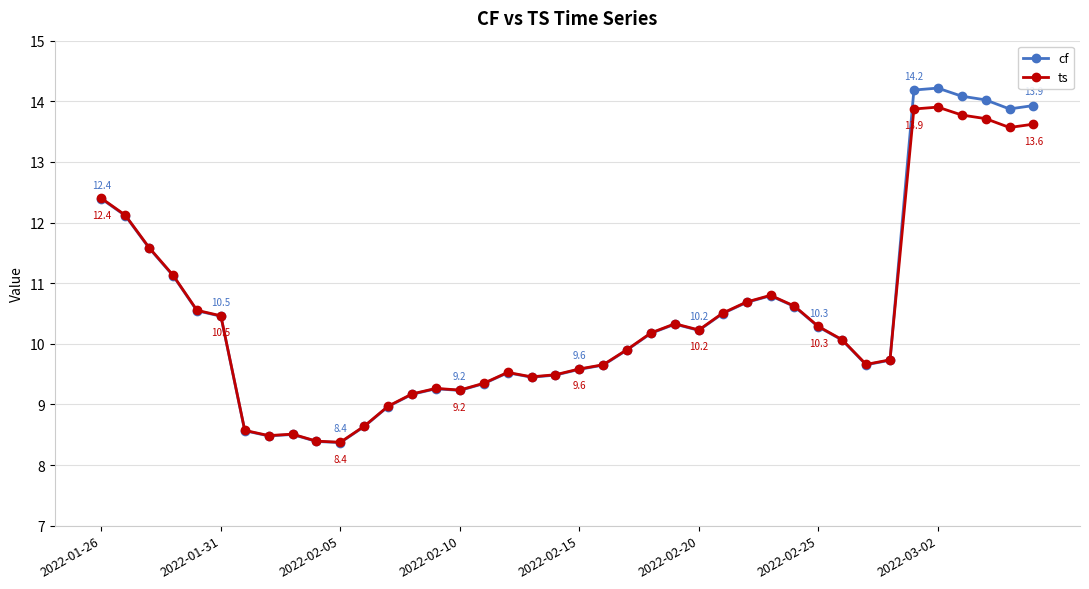

True or false: cf has more than 2 interior local peaks.

True